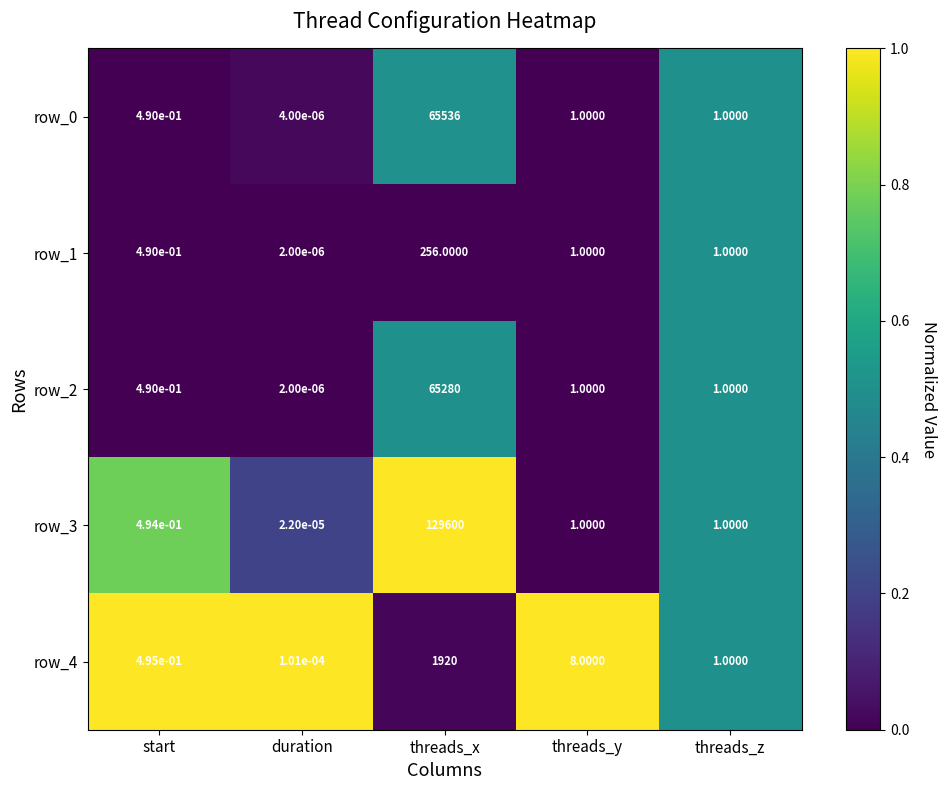

At which category is the sum across all series the highest?

threads_x